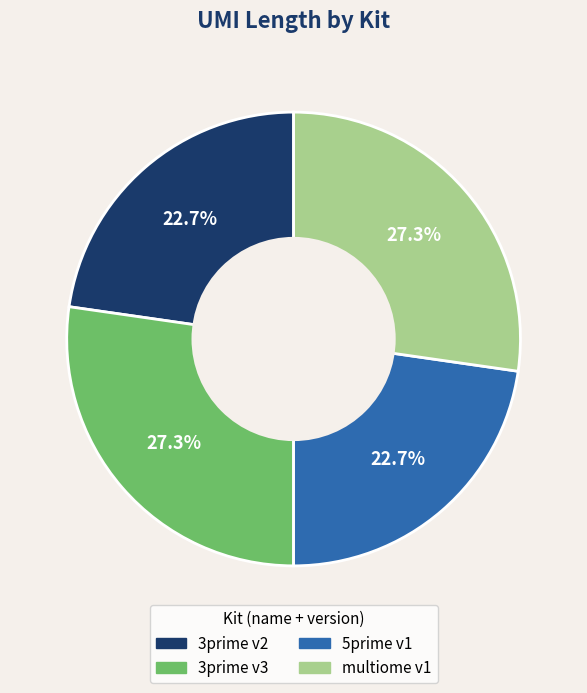

Does any single category account for the majority?

No